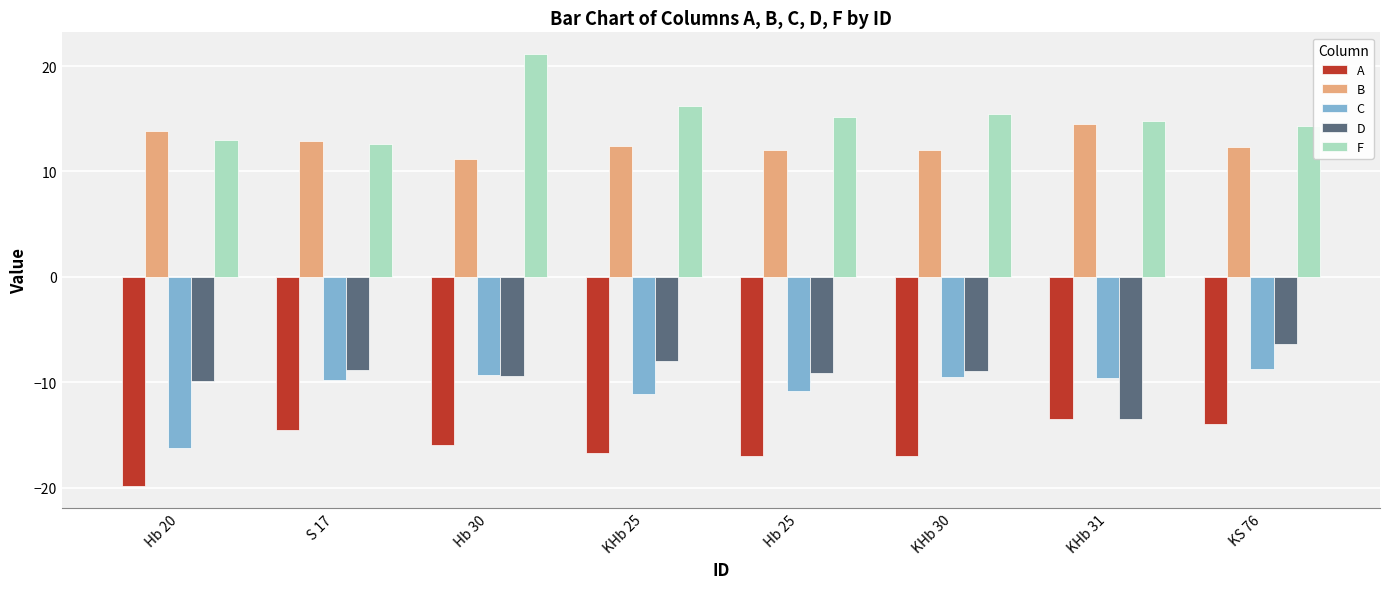

What is the label of the 2nd bar from the left?

S 17